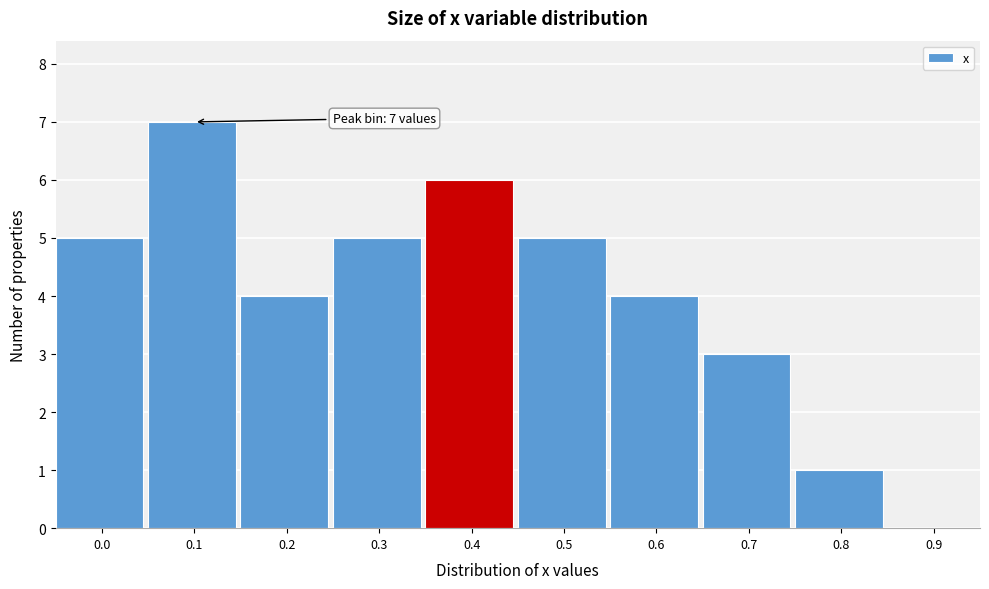

Reading left to right, extract all data points from this chart.

0.0=5	0.1=7	0.2=4	0.3=5	0.4=6	0.5=5	0.6=4	0.7=3	0.8=1	0.9=0